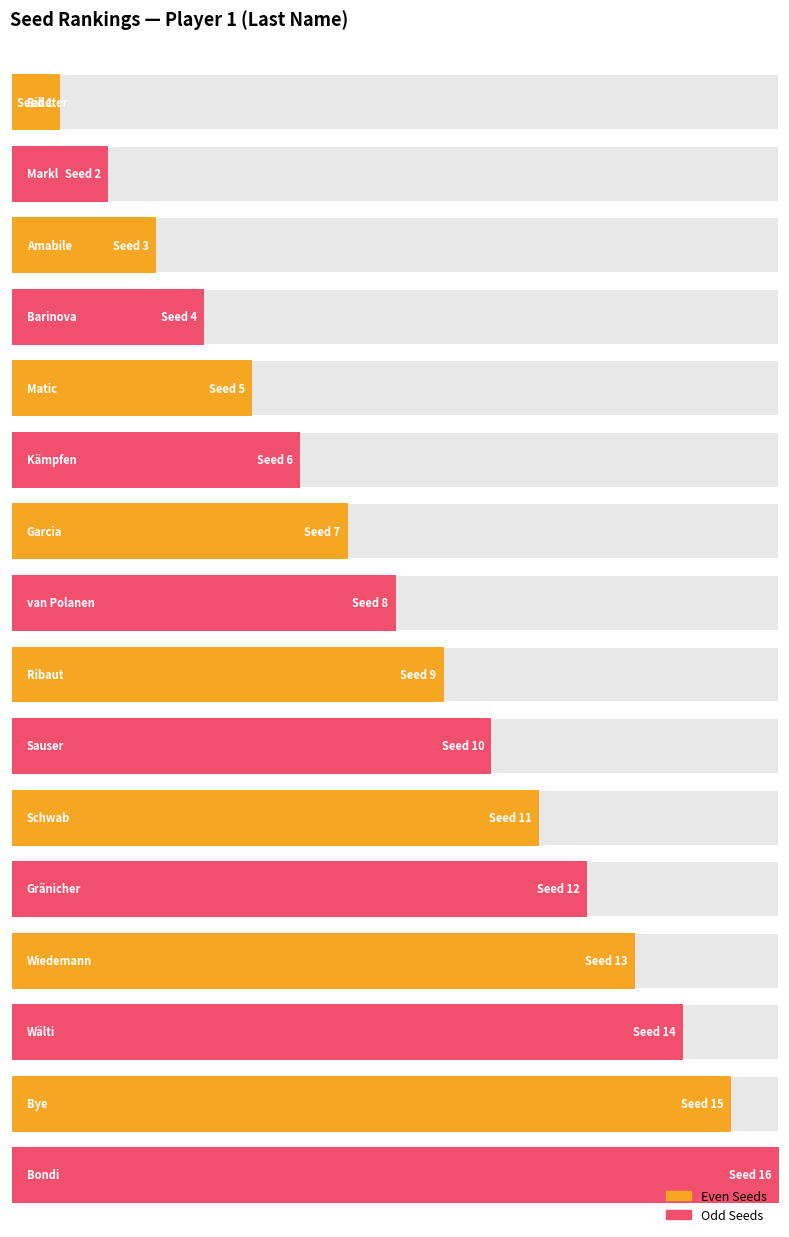

What is the label of the 14th bar from the right?

Amabile